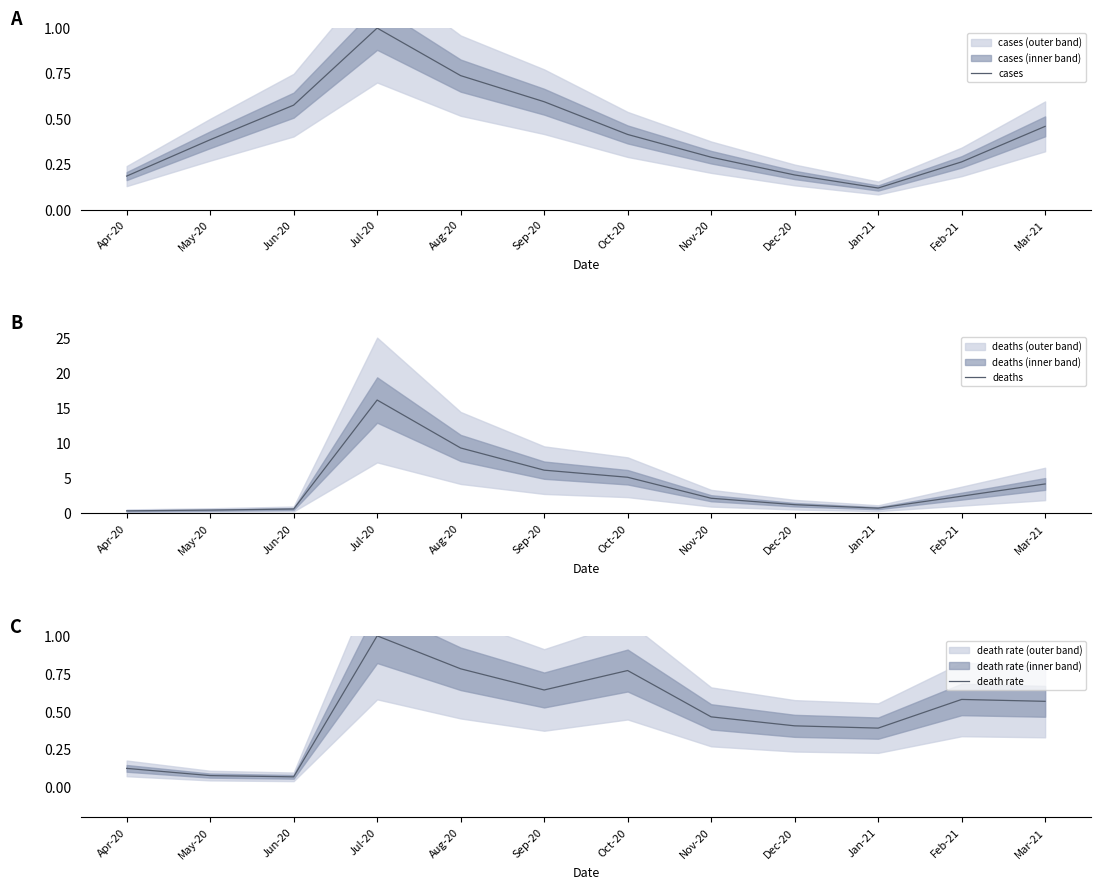

True or false: cases and death rate intersect in this chart.

False